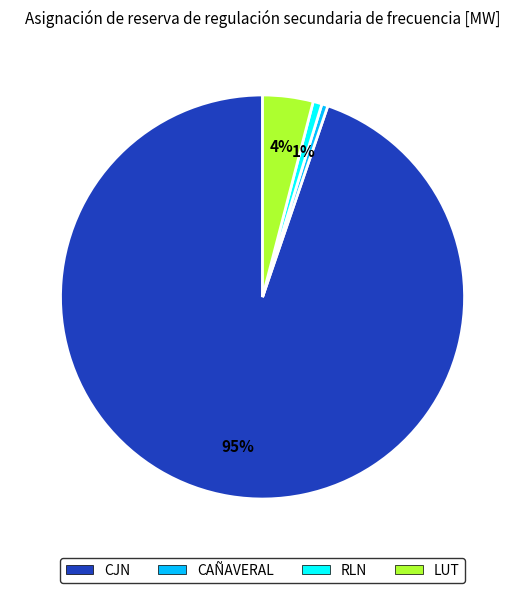

Do CJN and RLN together represent more than half of the pie?

Yes